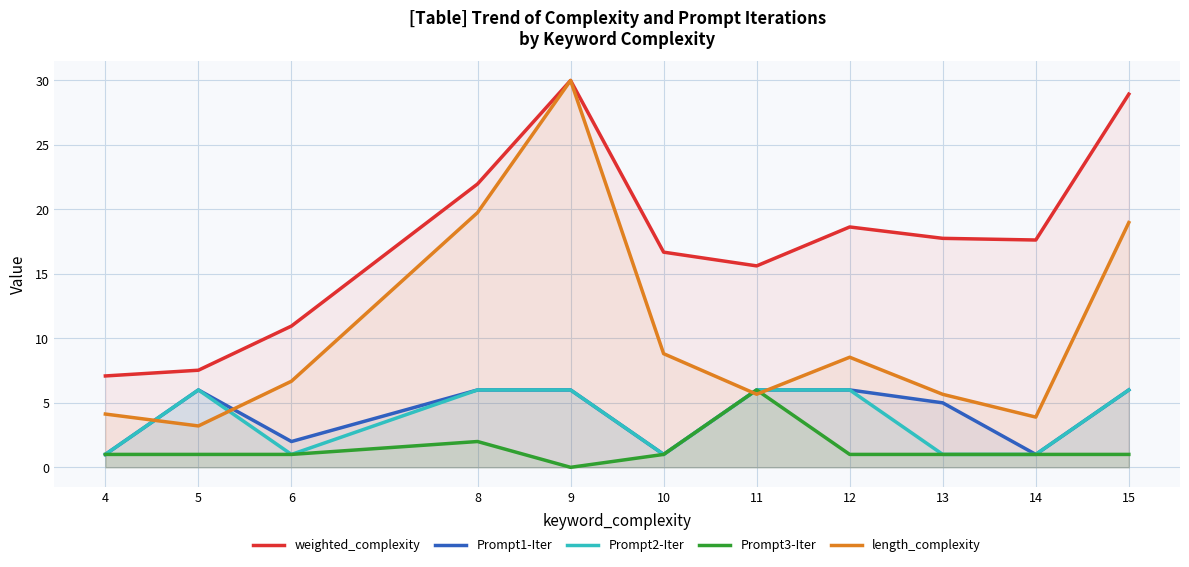

In Prompt3-Iter, how many points are higher than both neighbors (excluding endpoints)?

2